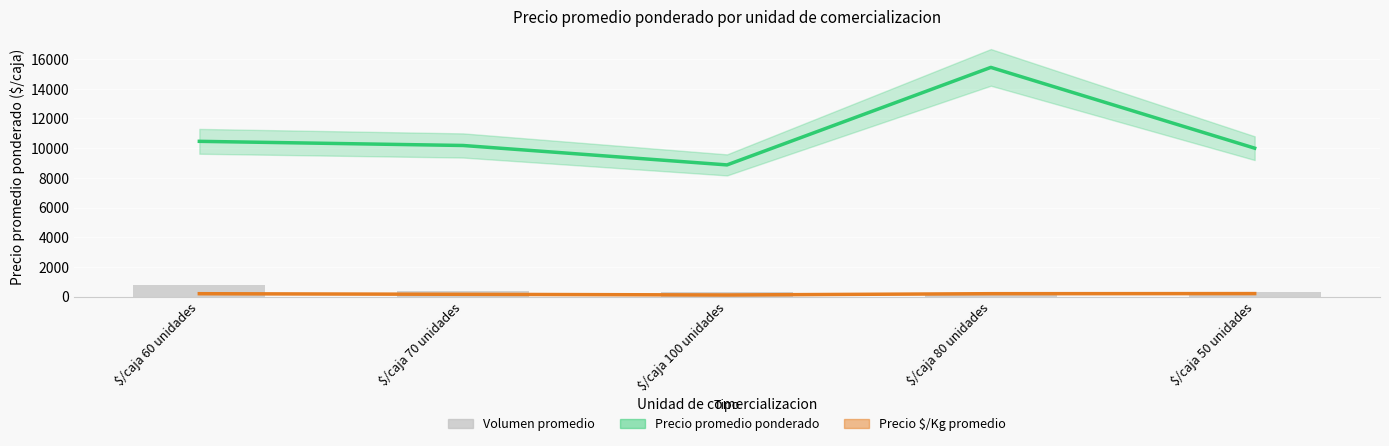

Reading left to right, what are all the values shown in this chart?

Precio promedio ponderado: 10461	10181	8872	15444	10000
Precio $/Kg promedio: 192	151	106	193	200
Volumen promedio: 780	406	336	90	290